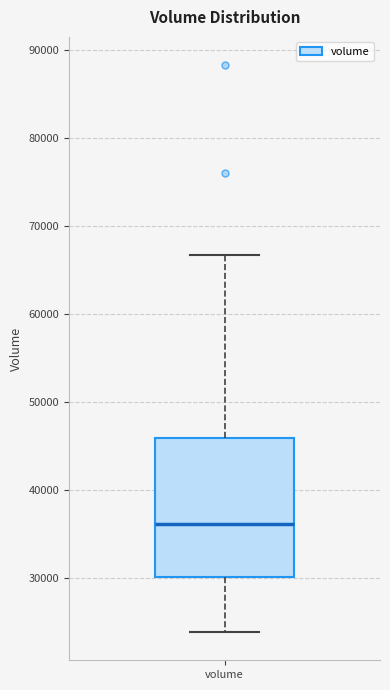

Where is the lower edge of the box for volume on the y-axis? The values are not printed on the chart, so give them approximately, as read against the axis.

30000